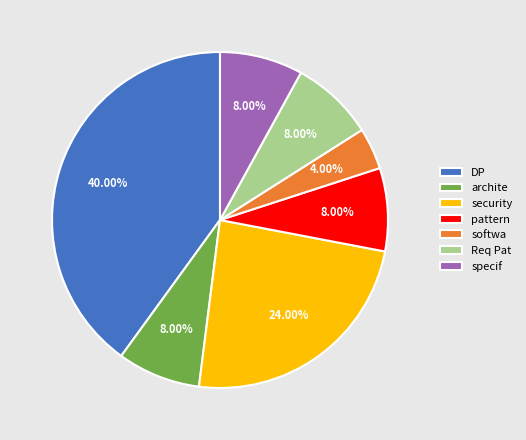

Combined, do archite and security account for over 50%?

No